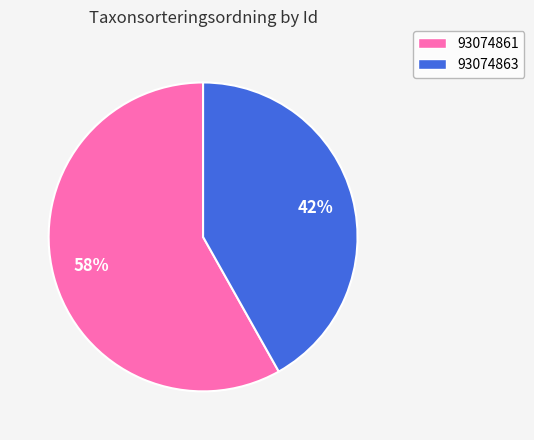

What percentage is the 93074863 slice, to the nearest percent?

42%